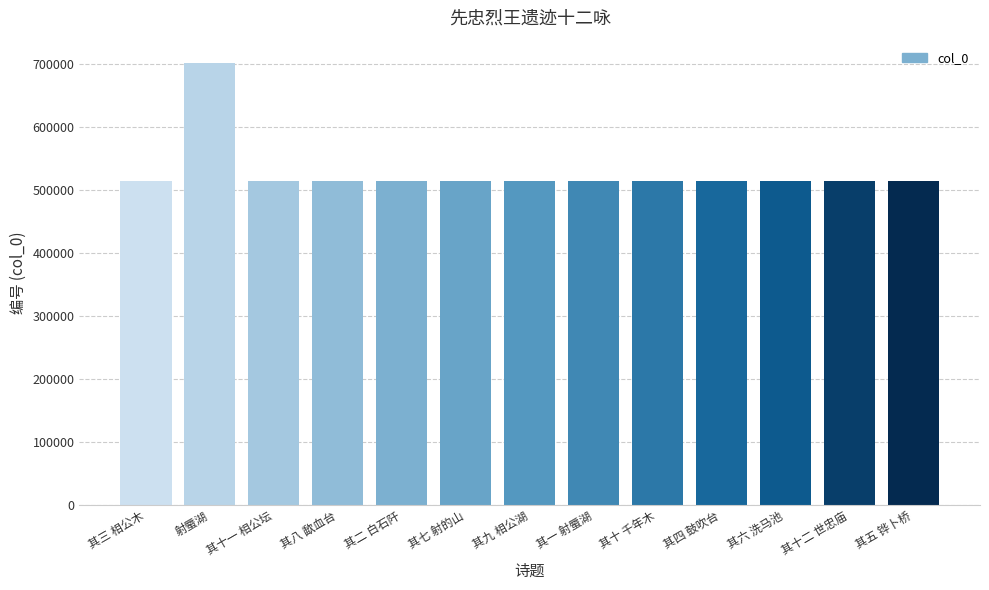

What position from the left is 其十一 相公坛?

3